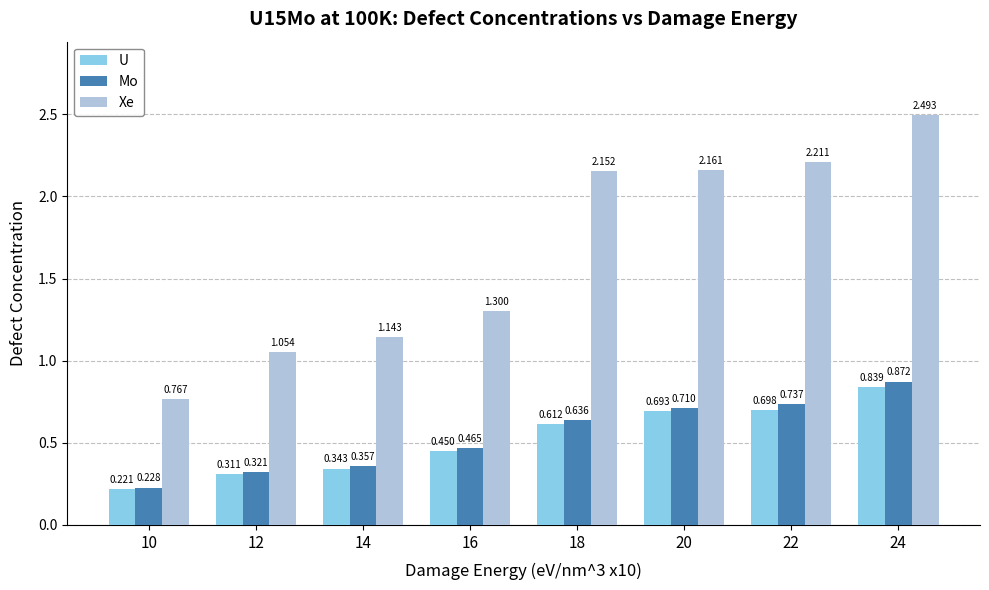

What are all the series names shown in the legend?

U, Mo, Xe